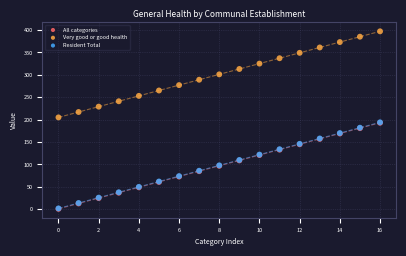

What are all the series names shown in the legend?

All categories, Very good or good health, Resident Total